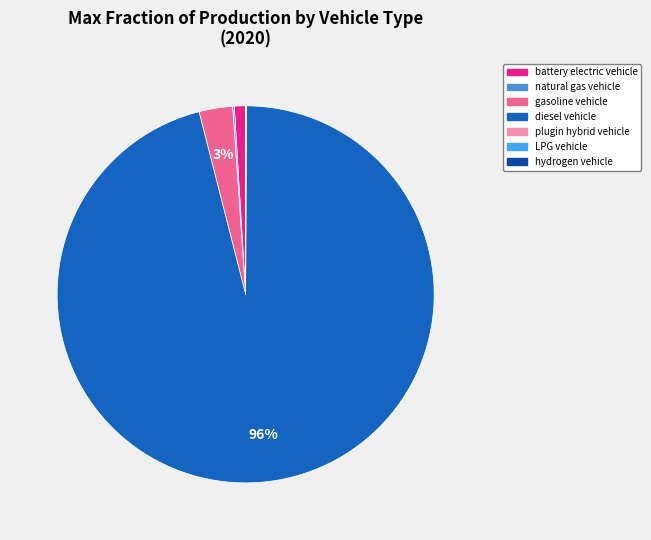

To the nearest percent, what portion does battery electric vehicle represent?

1%